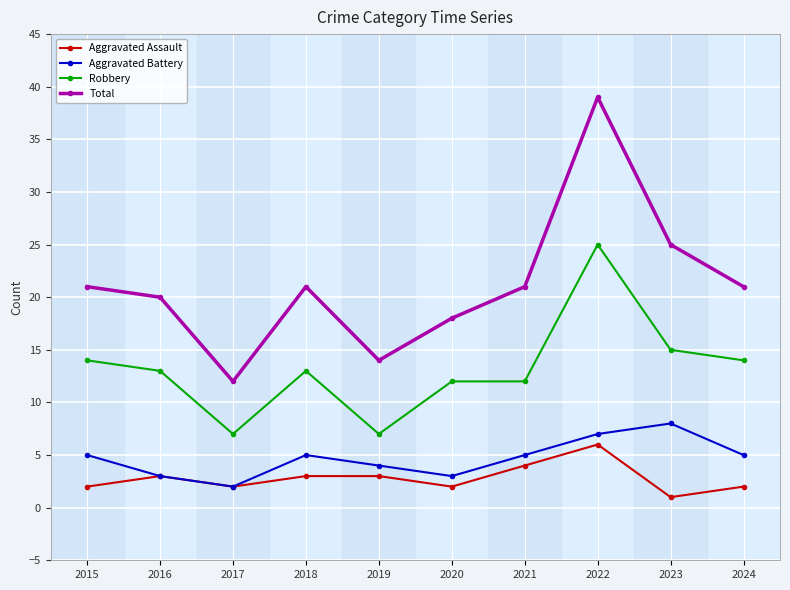

Rank the series by their maximum value, from lowest to highest.

Aggravated Assault, Aggravated Battery, Robbery, Total